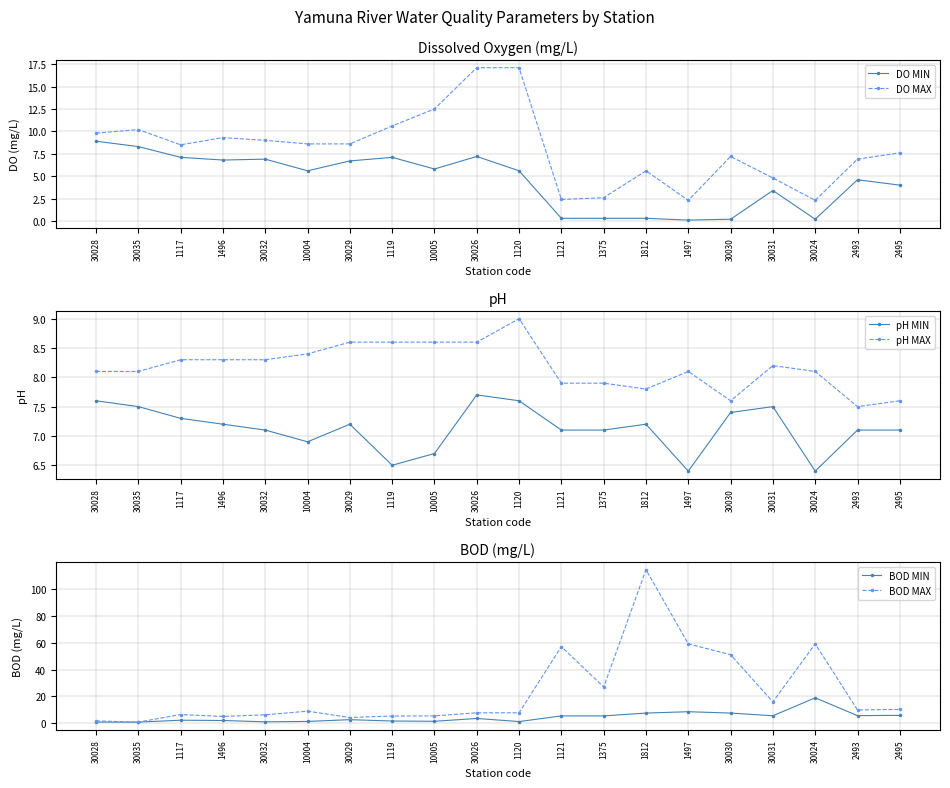

Which series has the largest range (max minus min)?

BOD MAX